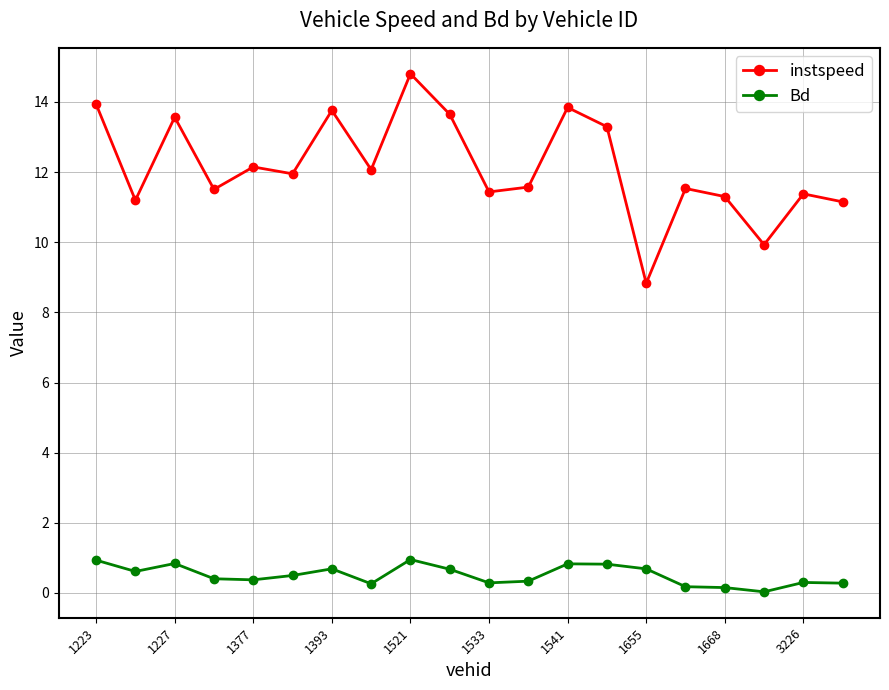

Rank the series by their maximum value, from highest to lowest.

instspeed, Bd